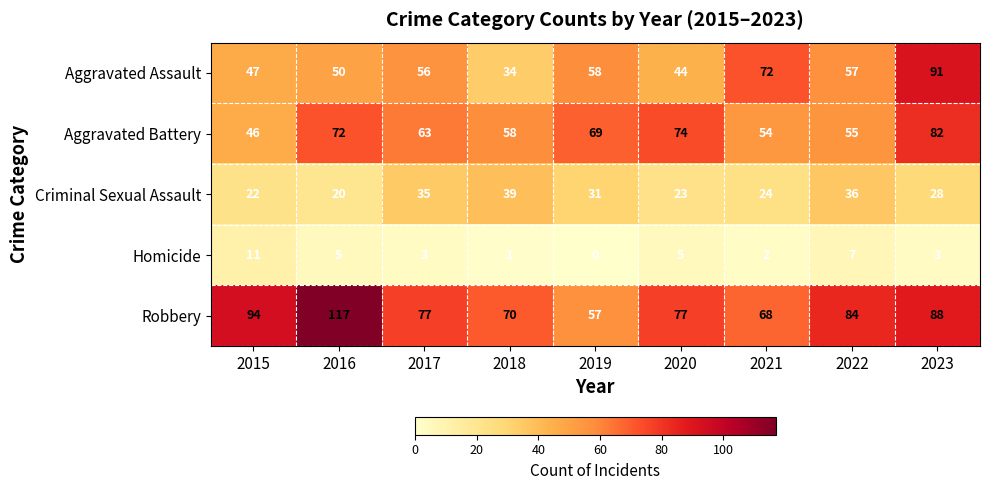

Count the number of categories in the chart.

9